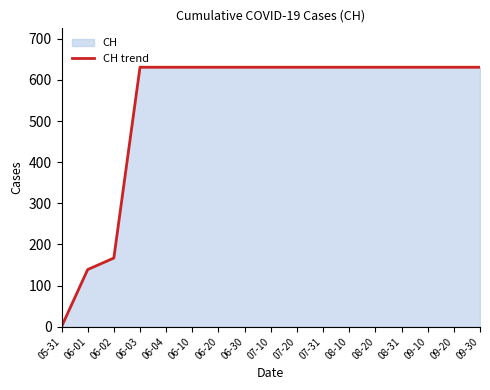

List the labels in order of value, smallest first.

05-31, 06-01, 06-02, 06-03, 06-04, 06-10, 06-20, 06-30, 07-10, 07-20, 07-31, 08-10, 08-20, 08-31, 09-10, 09-20, 09-30